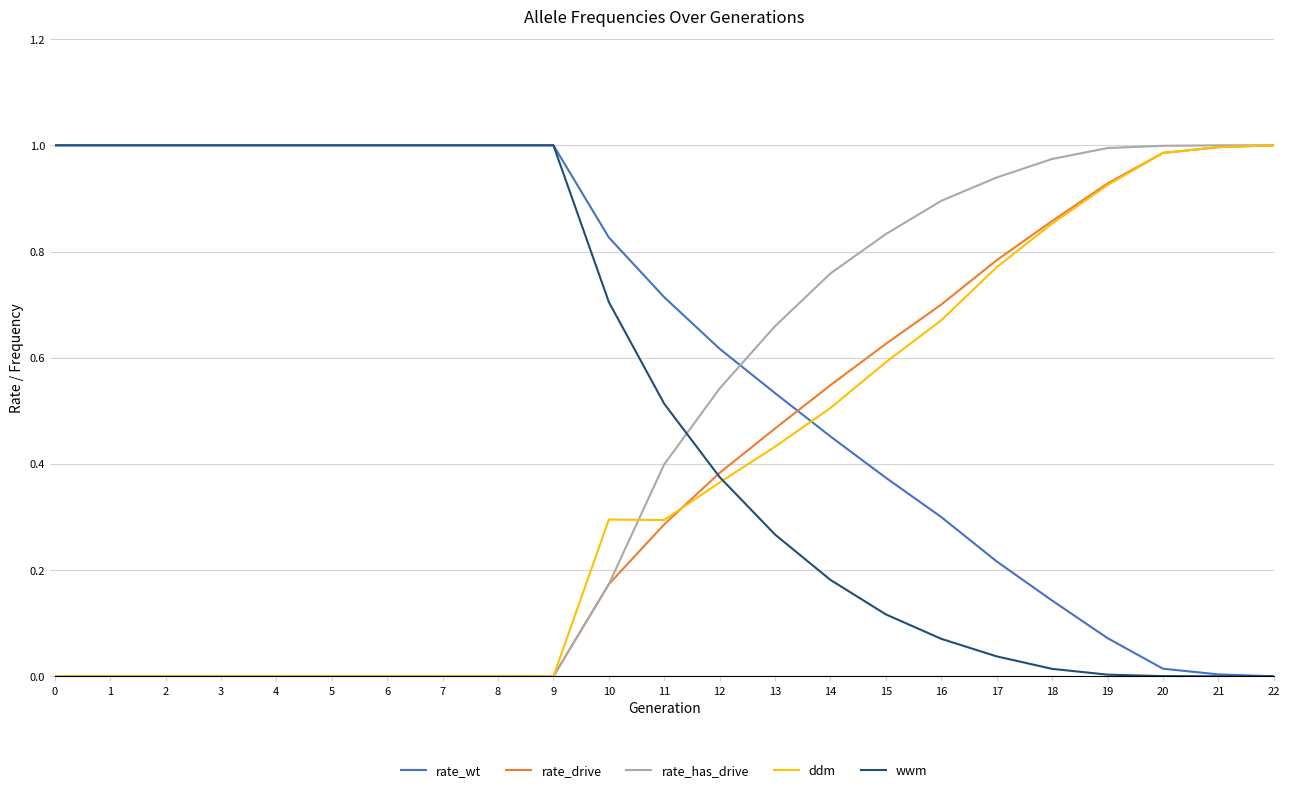

Is it true that wwm equals 0.0 at 17?

True